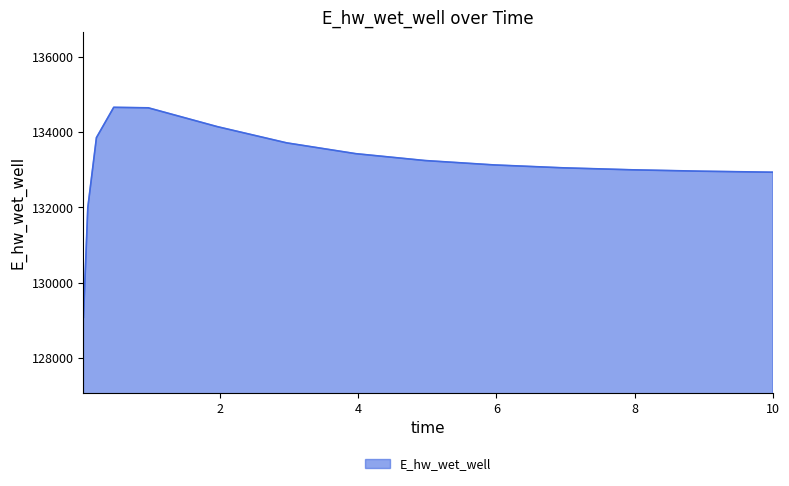

What is the difference between the maximum and minimum values?

5573.7